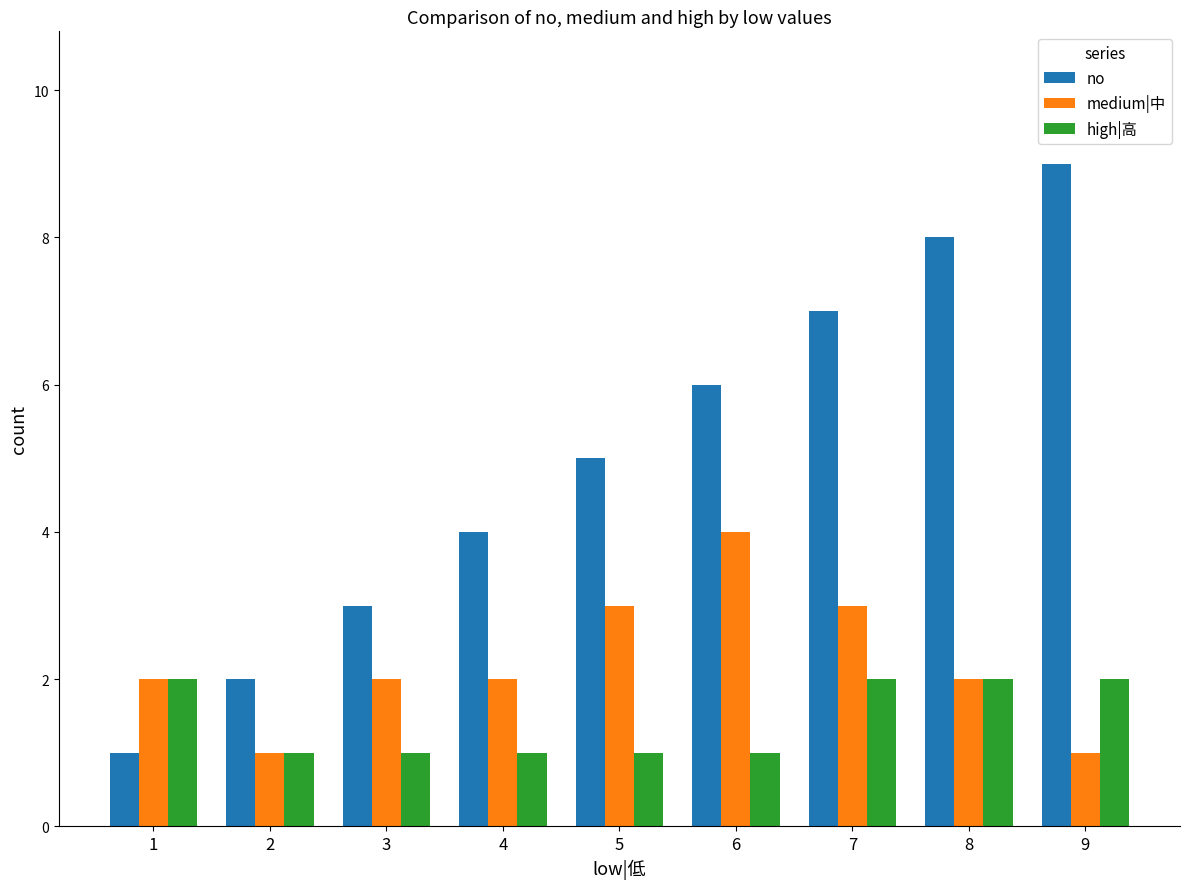

Which category has the highest value in the medium|中 series?

6